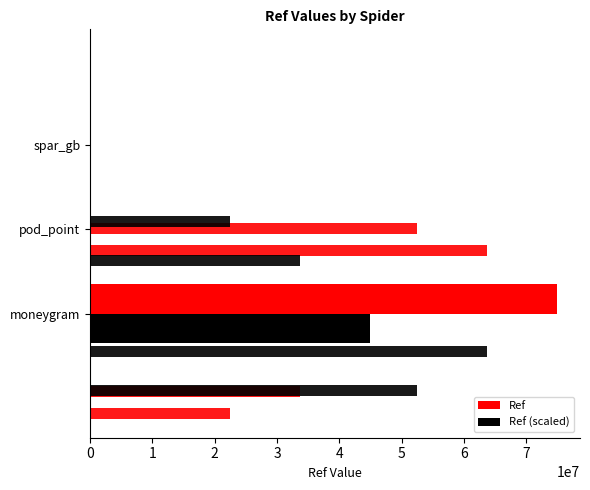

What is the smallest value displayed?

3109.2